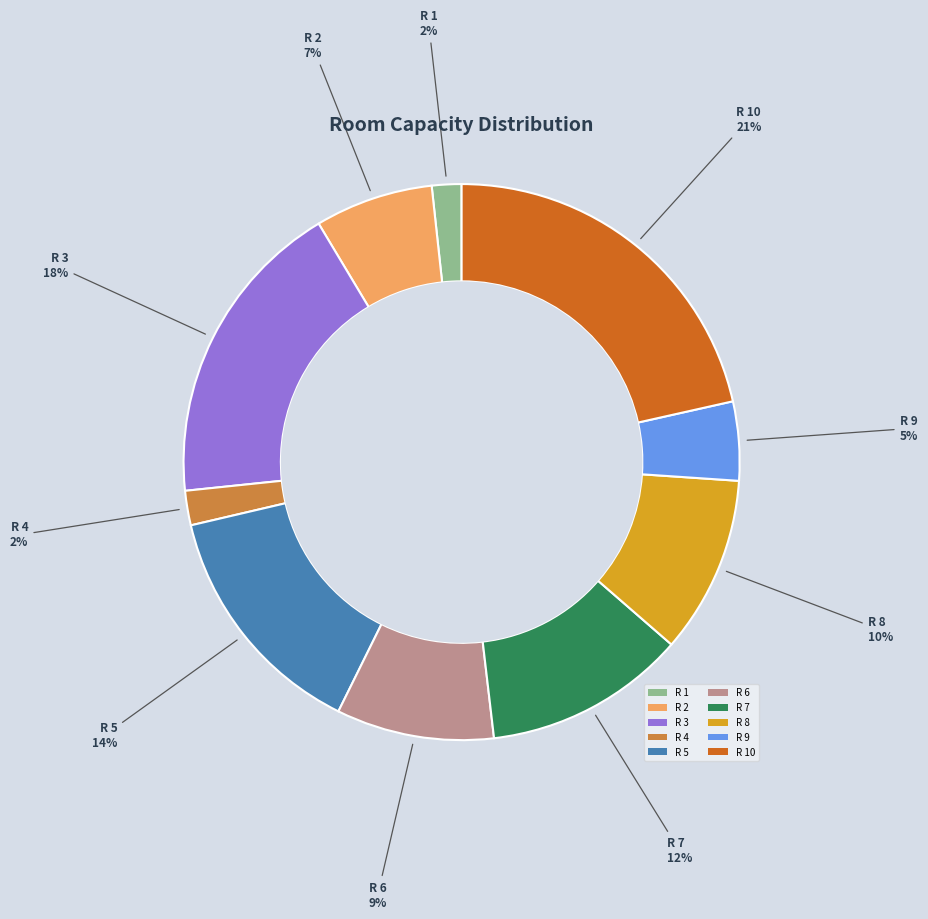

Is the sum of R 3 and R 1 greater than half?

No